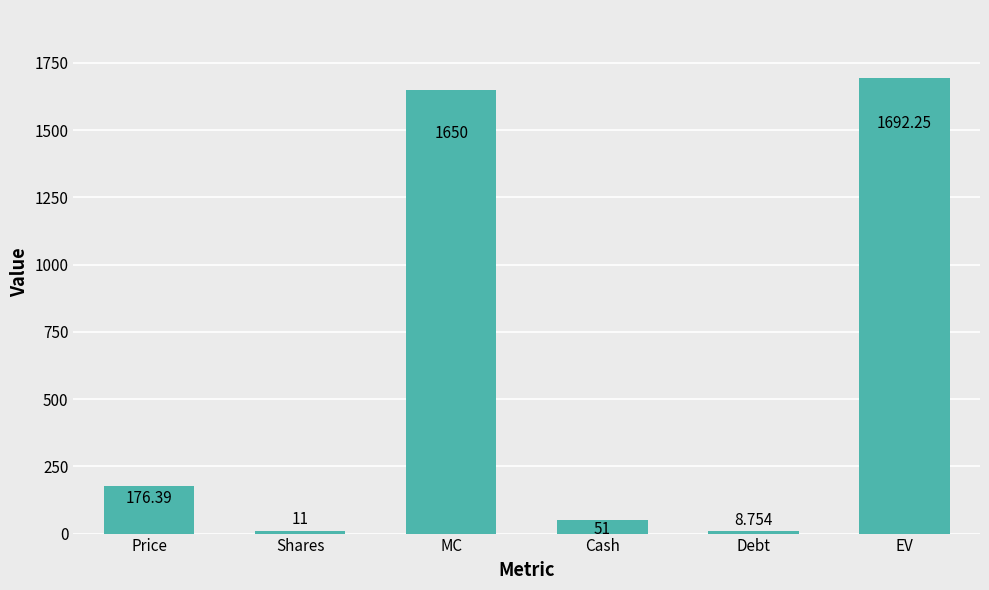

List the labels in order of value, smallest first.

Debt, Shares, Cash, Price, MC, EV